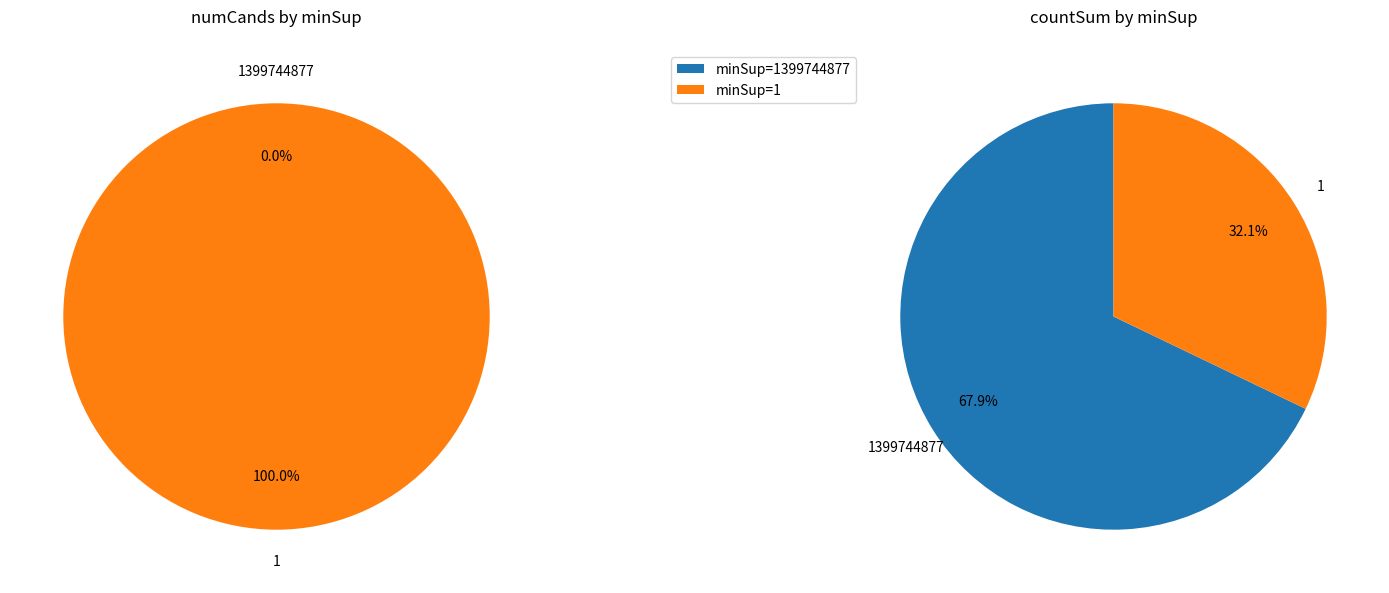

To the nearest percent, what is the combined percentage of 1399744877 and 1?

100%